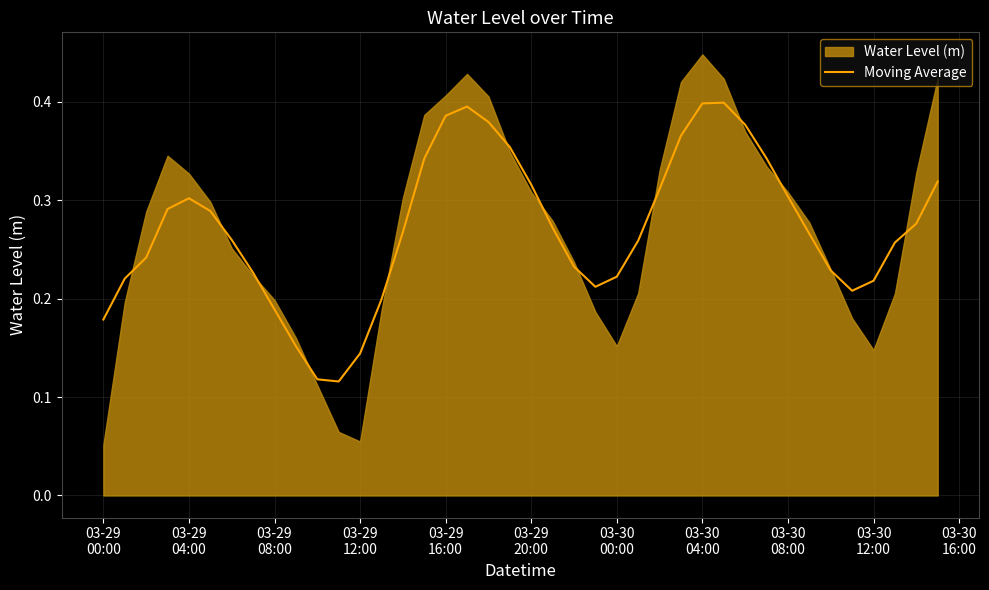

The value at 11 is 0.1. True or false?

False